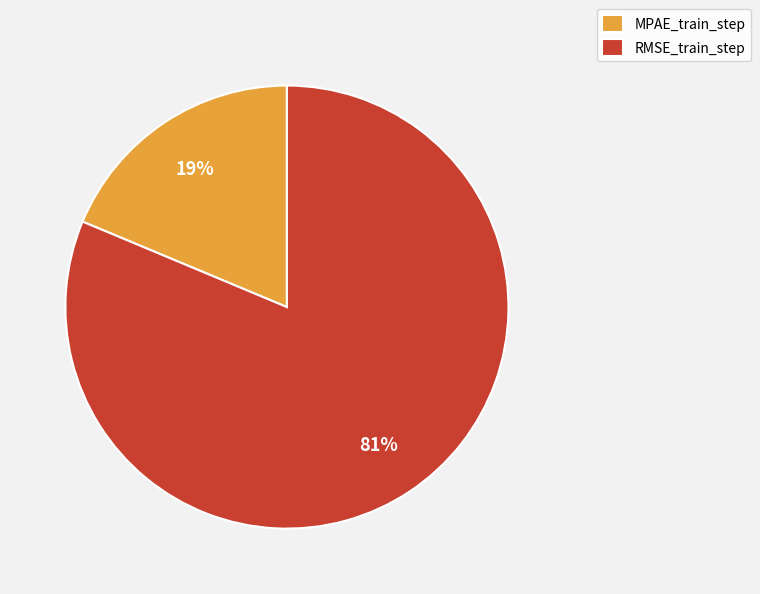

How many segments does this pie chart have?

2